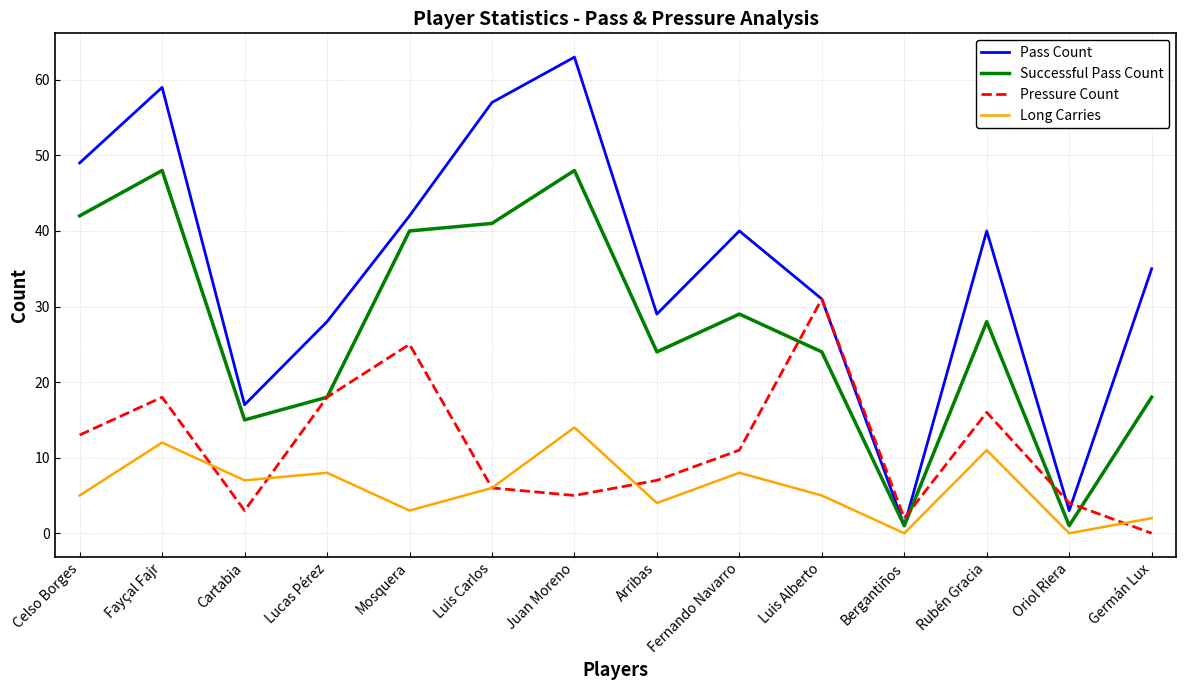

What is the average value of the Long Carries series?

6